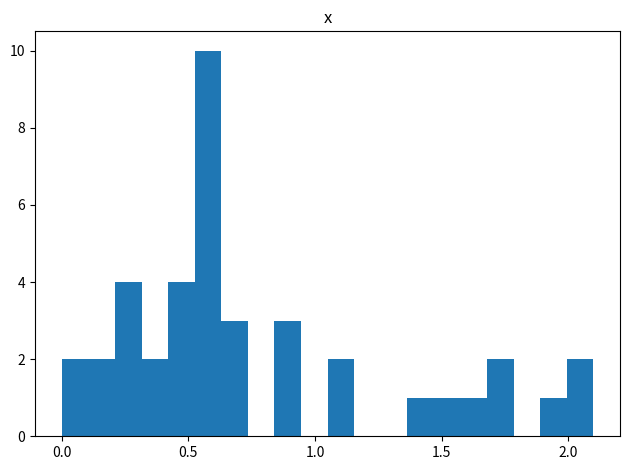

Around what value on the x-axis is the tallest bar? Give the approximate position of its centre, as read against the axis.

0.60